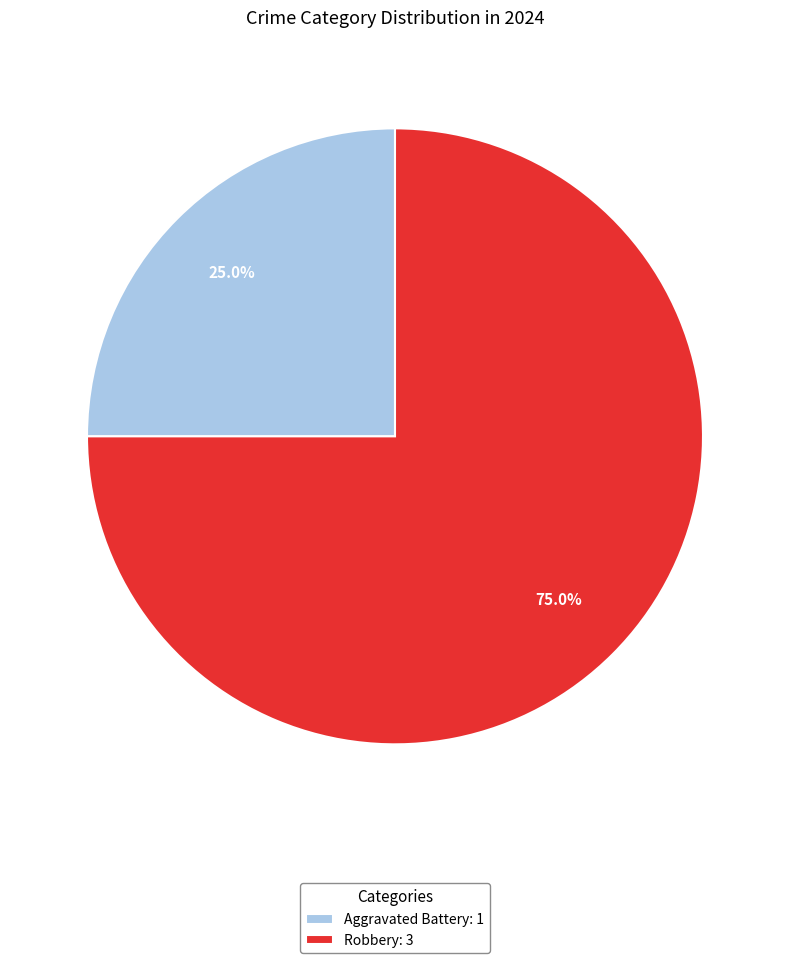

To the nearest percent, what portion does Aggravated Battery represent?

25%